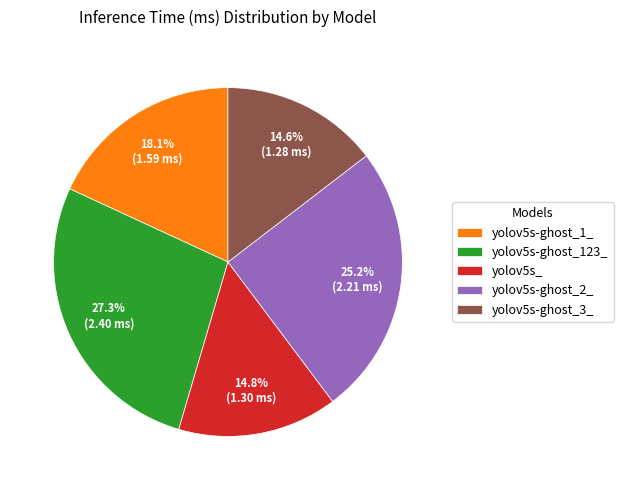

Between yolov5s-ghost_123_ and yolov5s_, which is larger?

yolov5s-ghost_123_